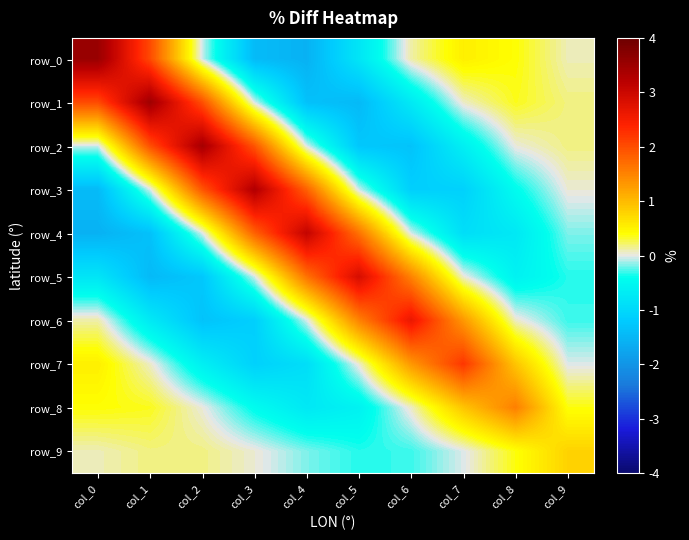

Reading left to right, list all the values displayed in this chart.

row_0: col_0=3.5	col_1=2.0	col_2=-0.0	col_3=-1.4	col_4=-1.6	col_5=-0.8	col_6=0.1	col_7=0.5	col_8=0.4	col_9=0.1
row_1: col_0=2.0	col_1=3.5	col_2=2.0	col_3=-0.0	col_4=-1.3	col_5=-1.5	col_6=-0.7	col_7=0.1	col_8=0.4	col_9=0.2
row_2: col_0=-0.0	col_1=2.0	col_2=3.4	col_3=1.9	col_4=-0.0	col_5=-1.3	col_6=-1.3	col_7=-0.6	col_8=0.0	col_9=0.2
row_3: col_0=-1.4	col_1=-0.0	col_2=1.9	col_3=3.3	col_4=1.8	col_5=-0.0	col_6=-1.1	col_7=-1.1	col_8=-0.4	col_9=0.0
row_4: col_0=-1.6	col_1=-1.3	col_2=-0.0	col_3=1.8	col_4=3.1	col_5=1.7	col_6=-0.0	col_7=-0.9	col_8=-0.7	col_9=-0.2
row_5: col_0=-0.8	col_1=-1.5	col_2=-1.3	col_3=-0.0	col_4=1.7	col_5=2.9	col_6=1.5	col_7=0.0	col_8=-0.6	col_9=-0.3
row_6: col_0=0.1	col_1=-0.7	col_2=-1.3	col_3=-1.1	col_4=-0.0	col_5=1.5	col_6=2.6	col_7=1.3	col_8=0.1	col_9=-0.3
row_7: col_0=0.5	col_1=0.1	col_2=-0.6	col_3=-1.1	col_4=-0.9	col_5=0.0	col_6=1.3	col_7=2.2	col_8=0.9	col_9=-0.0
row_8: col_0=0.4	col_1=0.4	col_2=0.0	col_3=-0.4	col_4=-0.7	col_5=-0.6	col_6=0.1	col_7=0.9	col_8=1.5	col_9=0.4
row_9: col_0=0.1	col_1=0.2	col_2=0.2	col_3=0.0	col_4=-0.2	col_5=-0.3	col_6=-0.3	col_7=-0.0	col_8=0.4	col_9=0.8